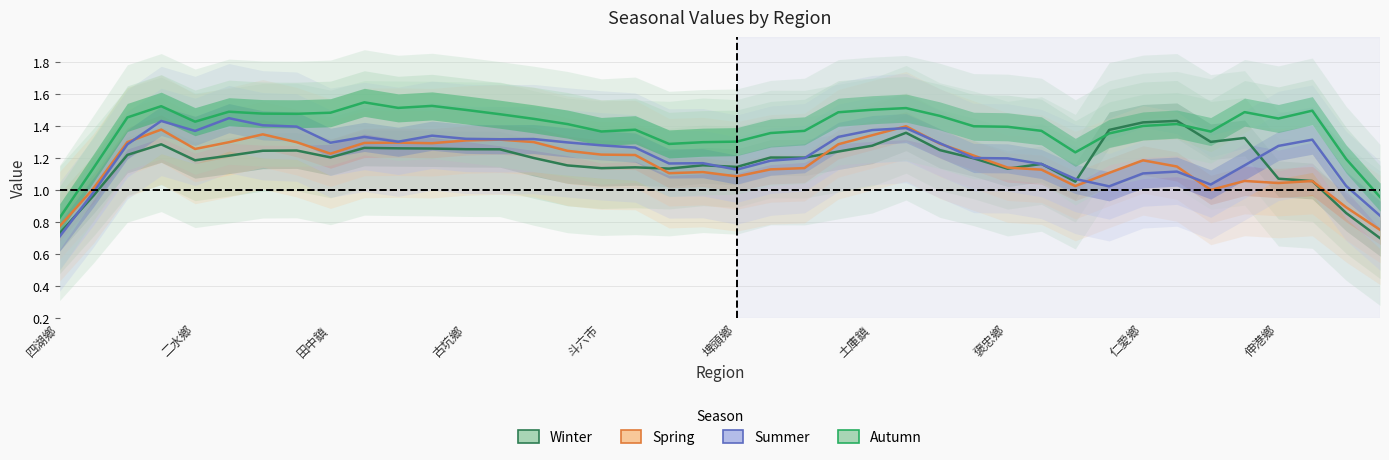

At 37, list the series in order from smallest to largest.

Winter, Spring, Summer, Autumn